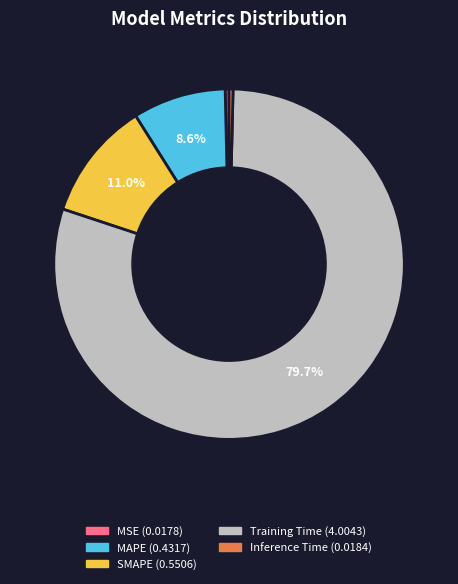

Is it true that Training Time is 80% of the pie?

True